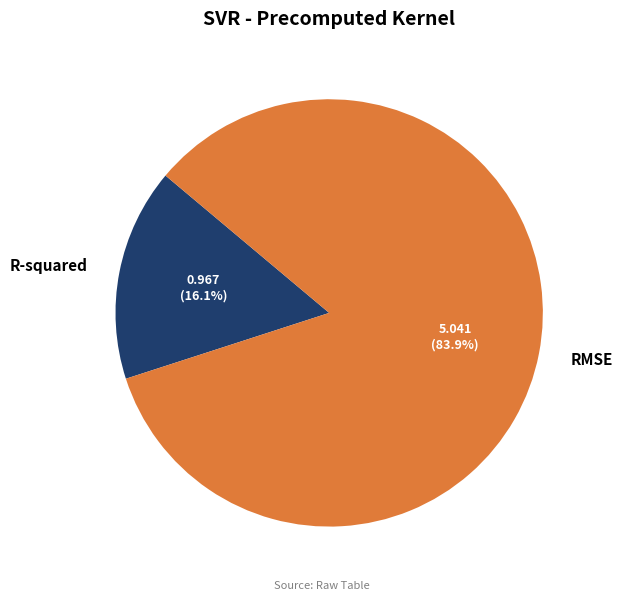

Which slice represents more than half of the pie?

RMSE